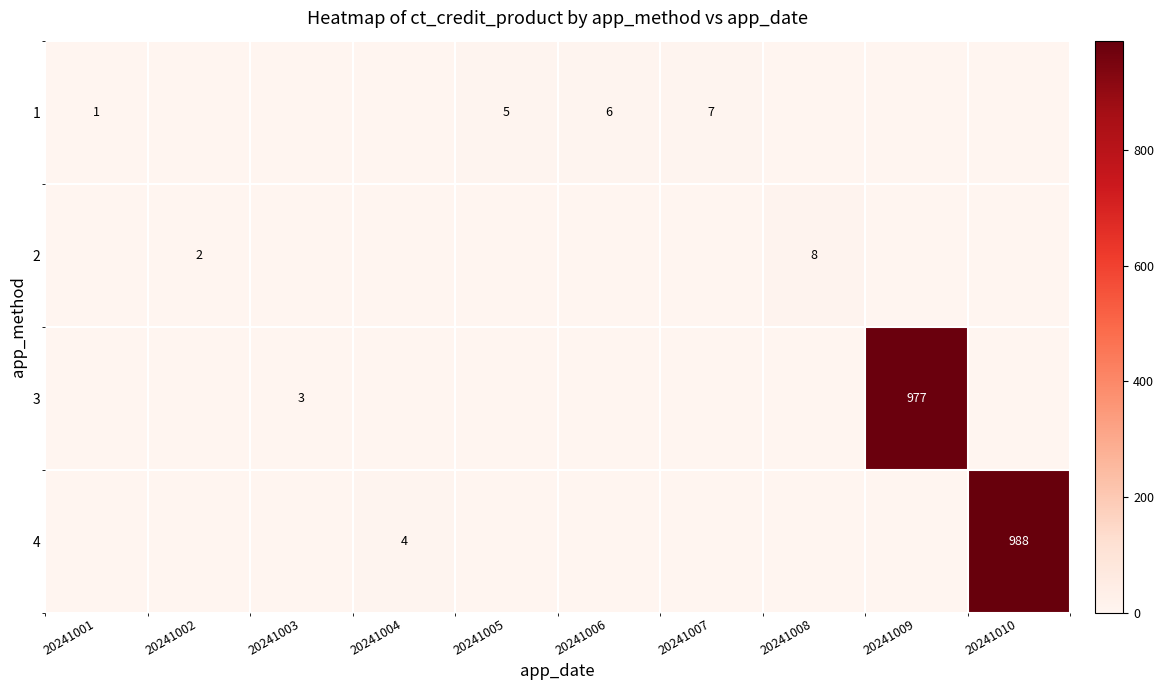

The value of 4 at 20241010 is 443. True or false?

False